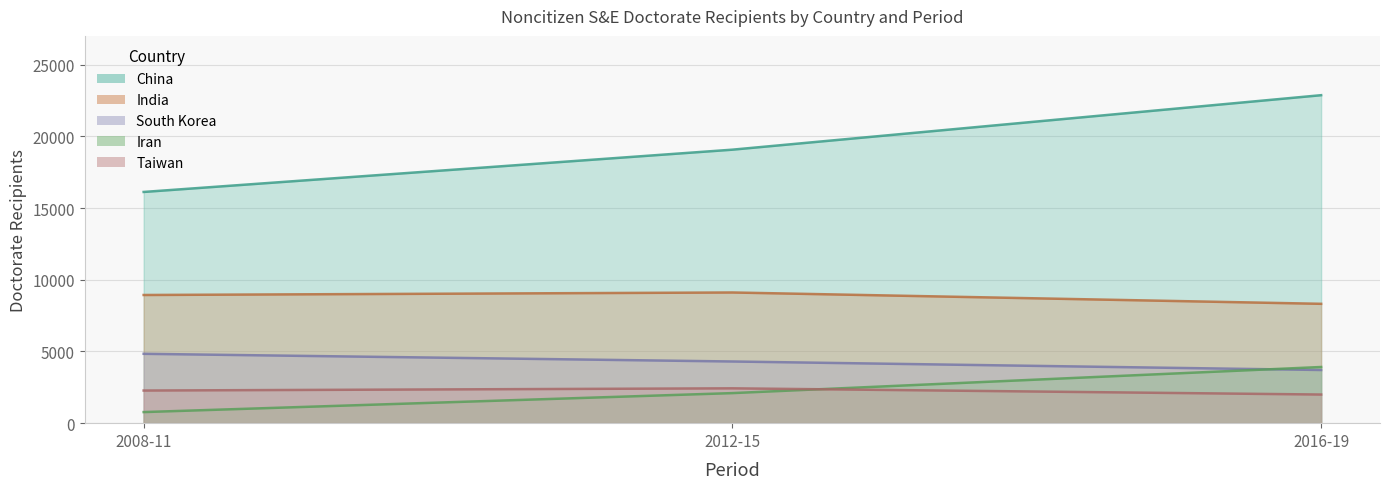

How many lines are shown in the chart?

5